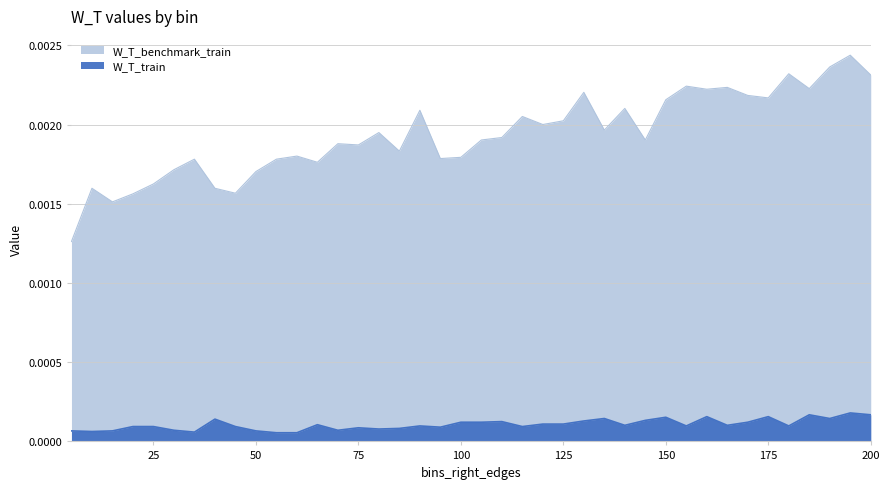

In W_T_benchmark_train, how many points are higher than both neighbors (excluding endpoints)?

13